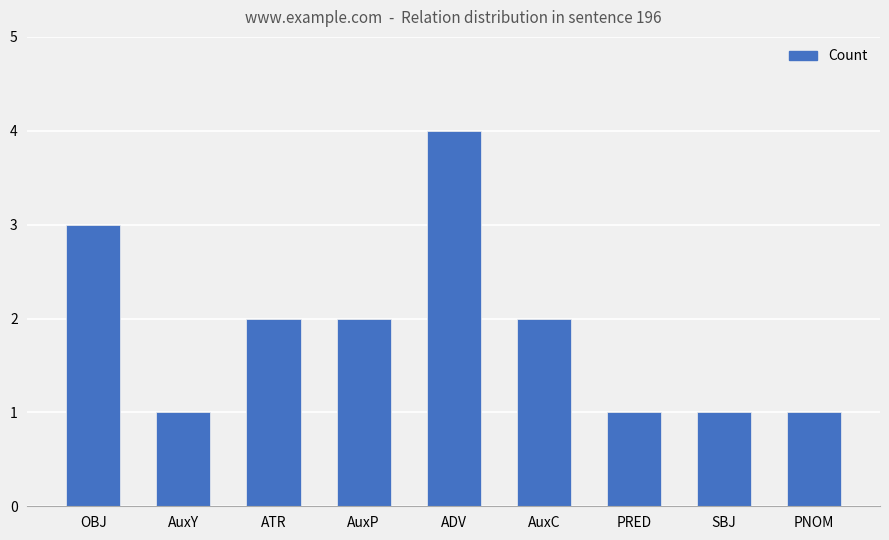

What is the change in value from OBJ to AuxY?

-2